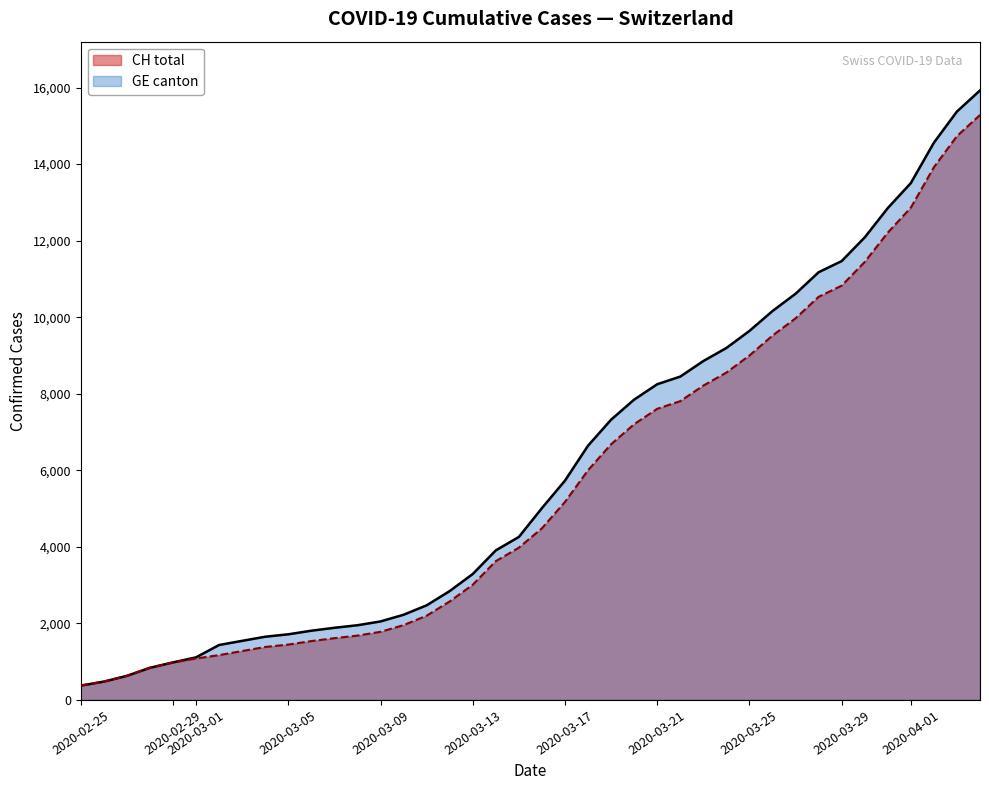

What is the smallest value displayed?

375